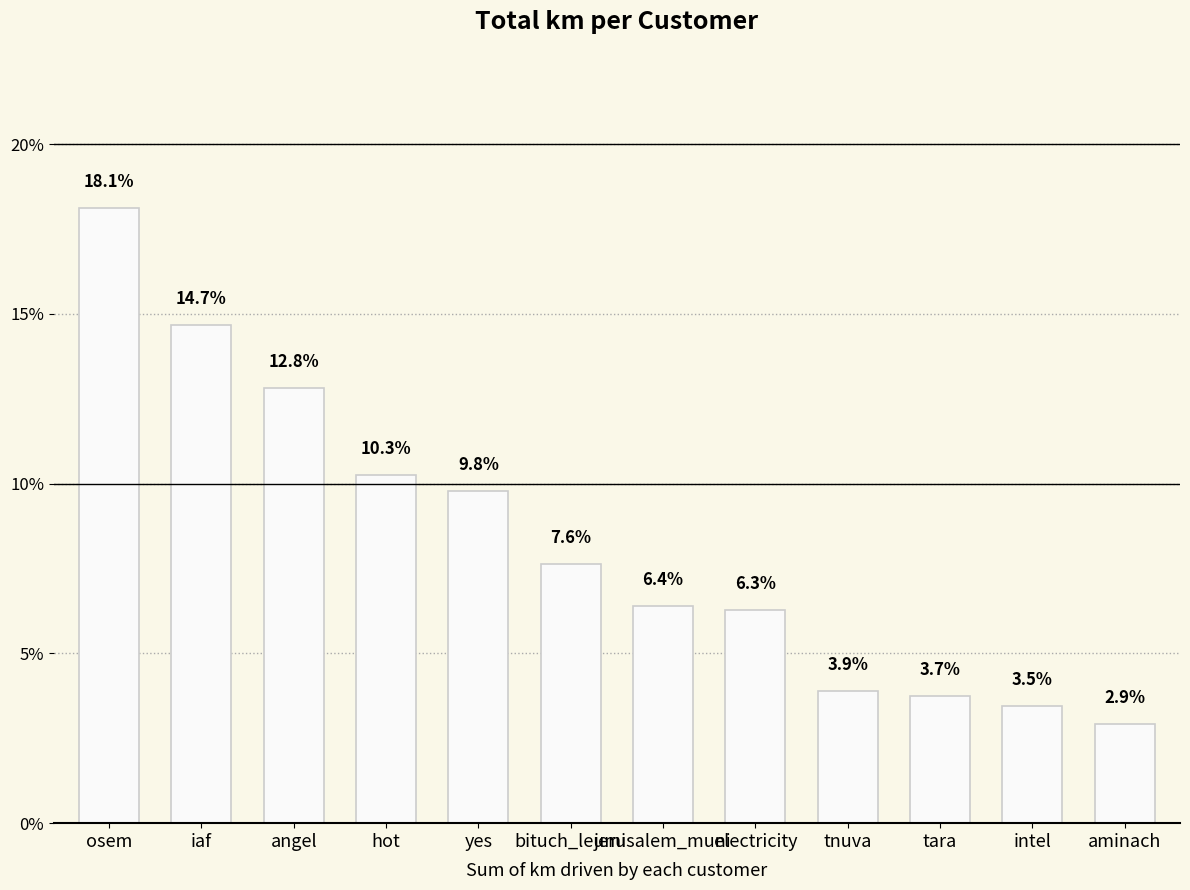

The value at yes is 2.6. True or false?

False